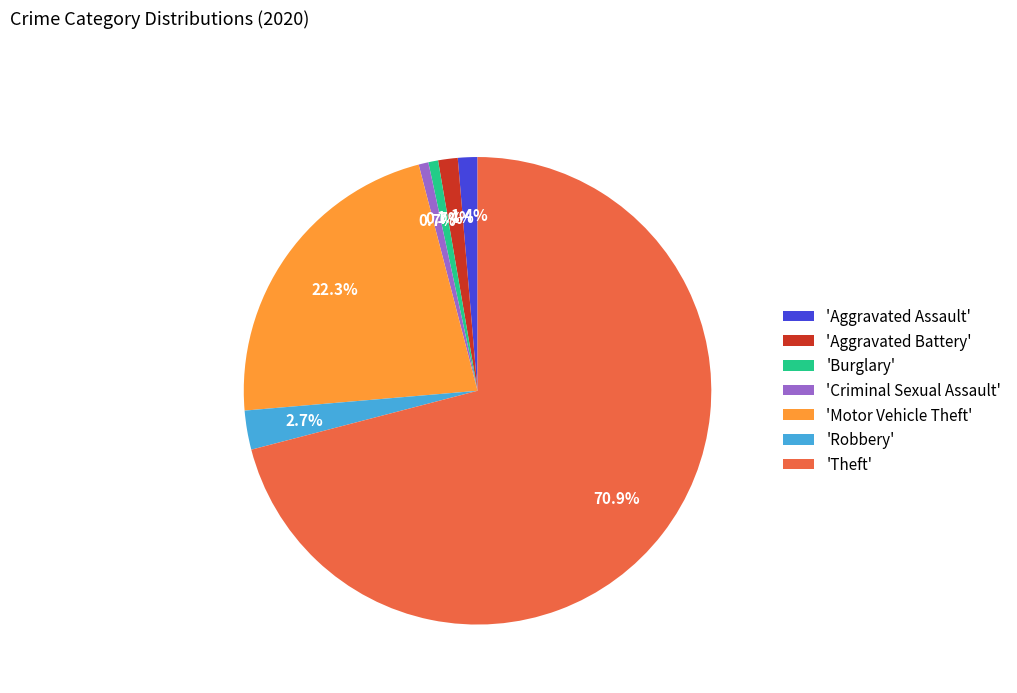

What is the ratio of the value at 'Aggravated Battery' to the value at 'Robbery'?

0.5